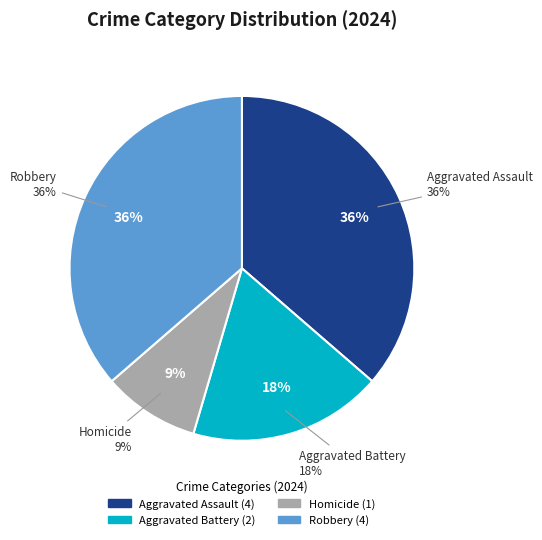

To the nearest percent, what is the average slice percentage?

25%